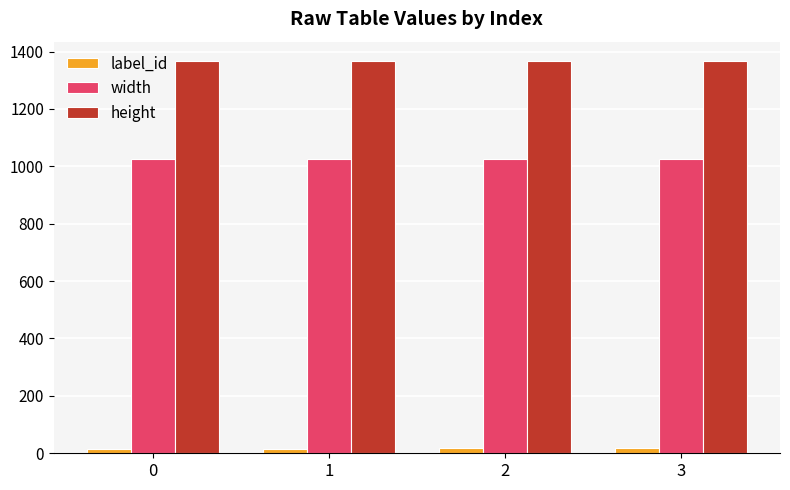

What are all the series names shown in the legend?

label_id, width, height